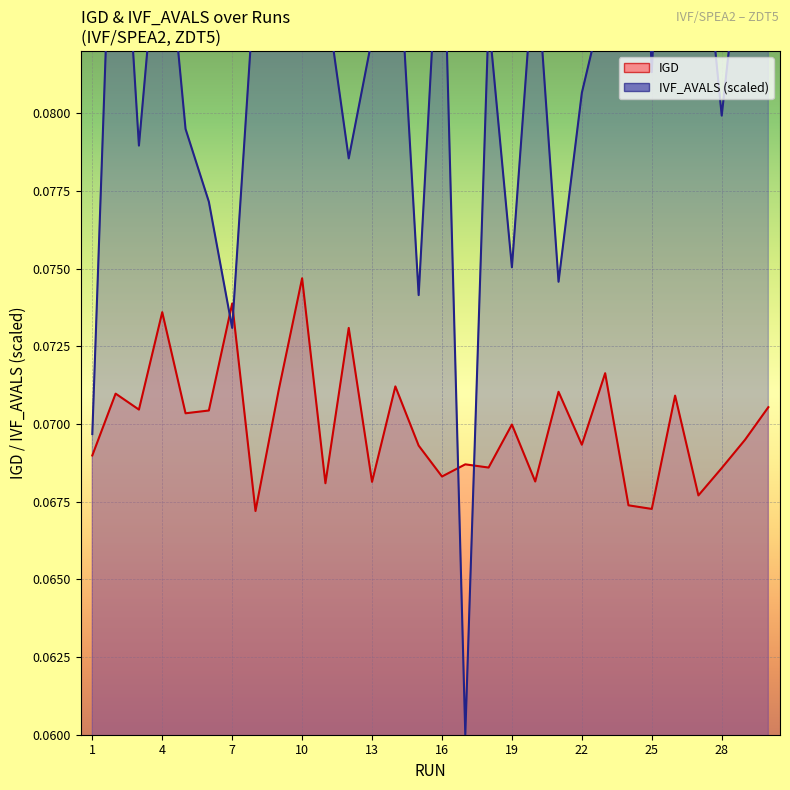

Reading left to right, list all the values displayed in this chart.

IGD: 0.1	0.1	0.1	0.1	0.1	0.1	0.1	0.1	0.1	0.1	0.1	0.1	0.1	0.1	0.1	0.1	0.1	0.1	0.1	0.1	0.1	0.1	0.1	0.1	0.1	0.1	0.1	0.1	0.1	0.1
IVF_AVALS_norm: 0.1	0.1	0.1	0.1	0.1	0.1	0.1	0.1	0.1	0.1	0.1	0.1	0.1	0.1	0.1	0.1	0.1	0.1	0.1	0.1	0.1	0.1	0.1	0.1	0.1	0.1	0.1	0.1	0.1	0.1